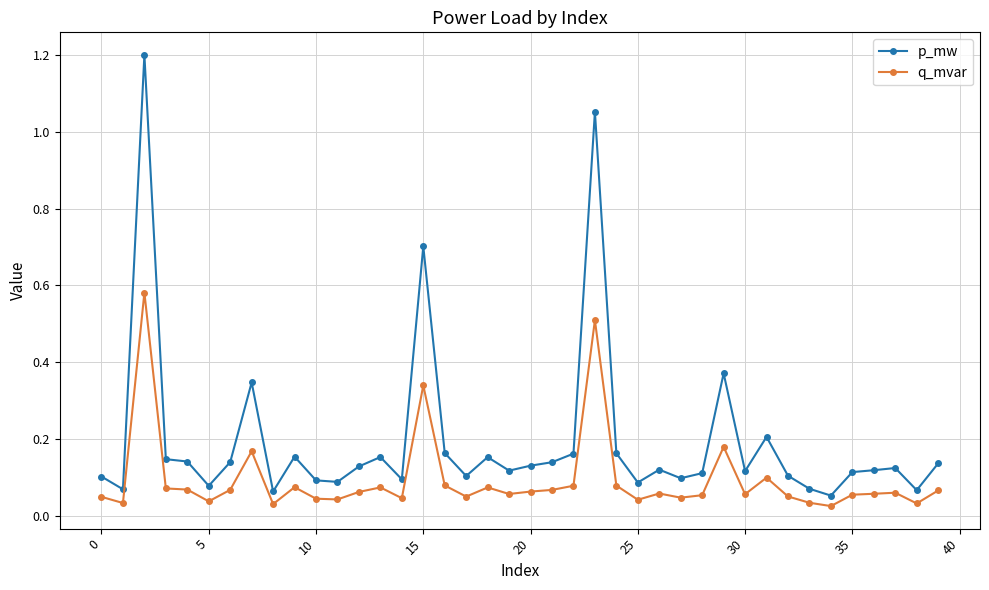

Rank the series by their average value, from lowest to highest.

q_mvar, p_mw